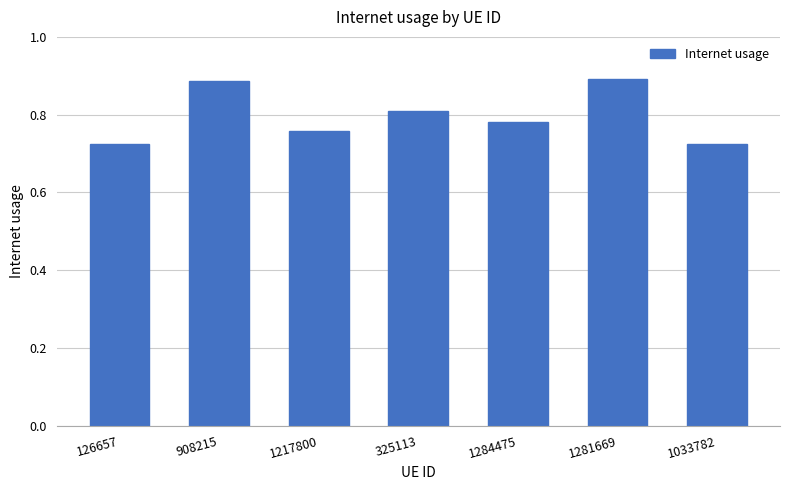

True or false: the data shows 0.9 at 1281669.

True